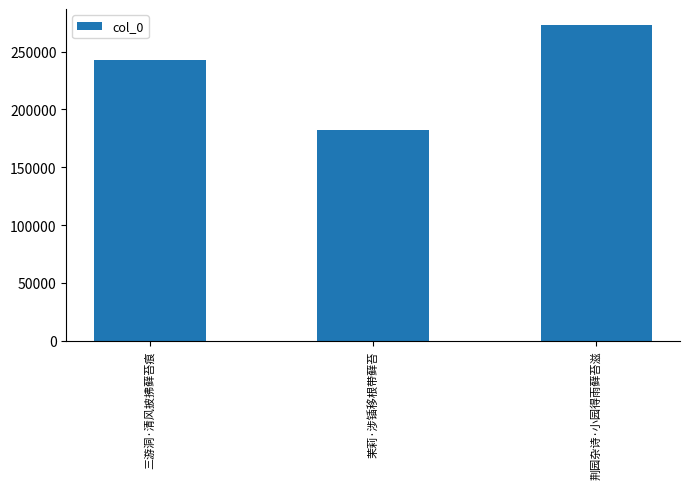

What is the smallest value displayed?

181811